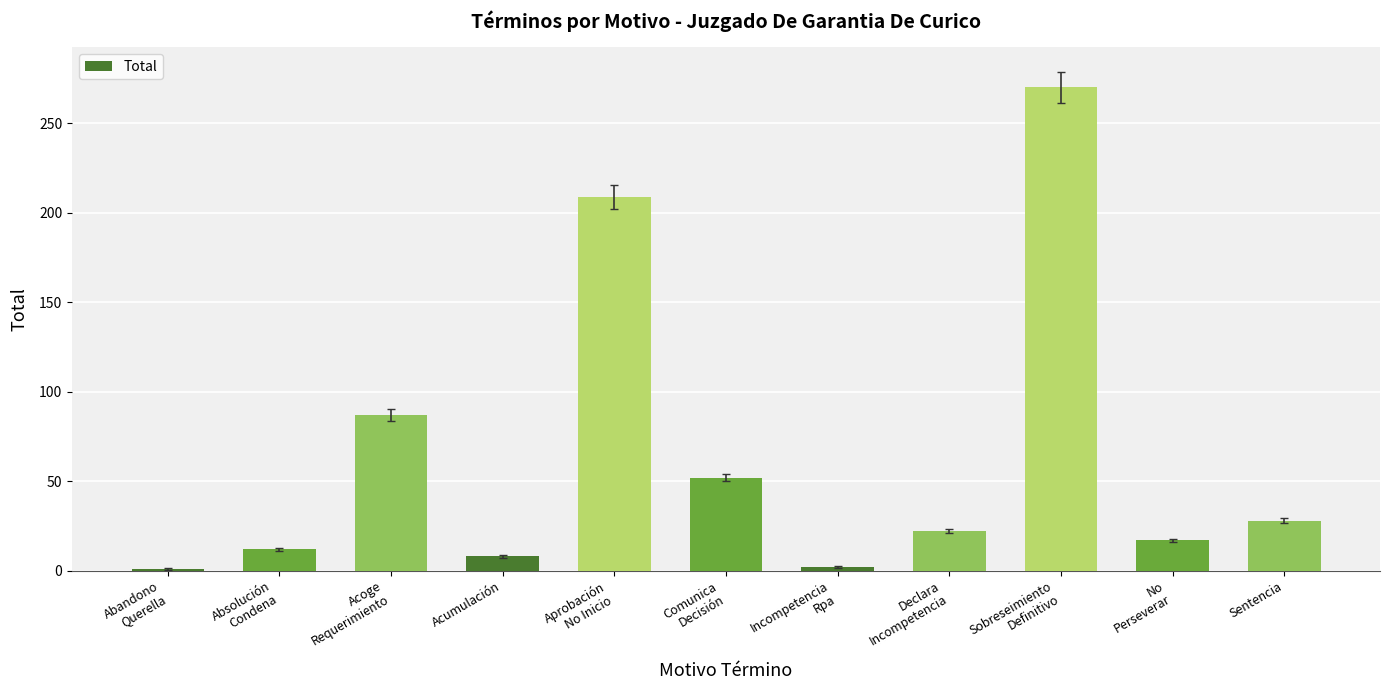

Where is the data nearest to the value 135?

Acoge
Requerimiento